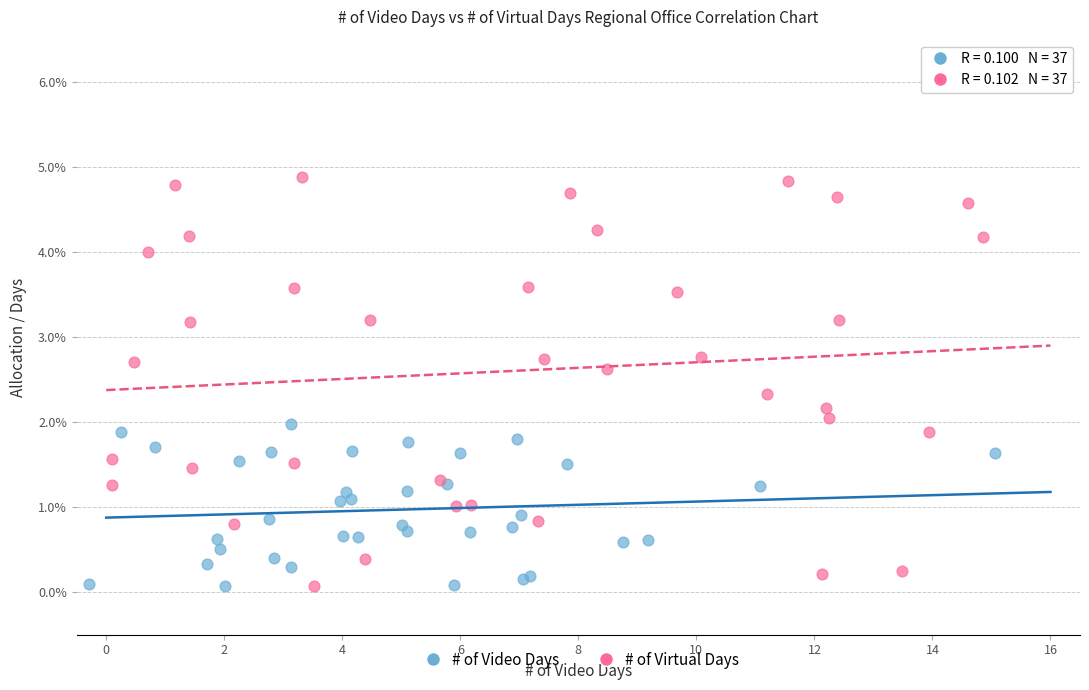

What are all the series names shown in the legend?

# of Video Days, # of Virtual Days